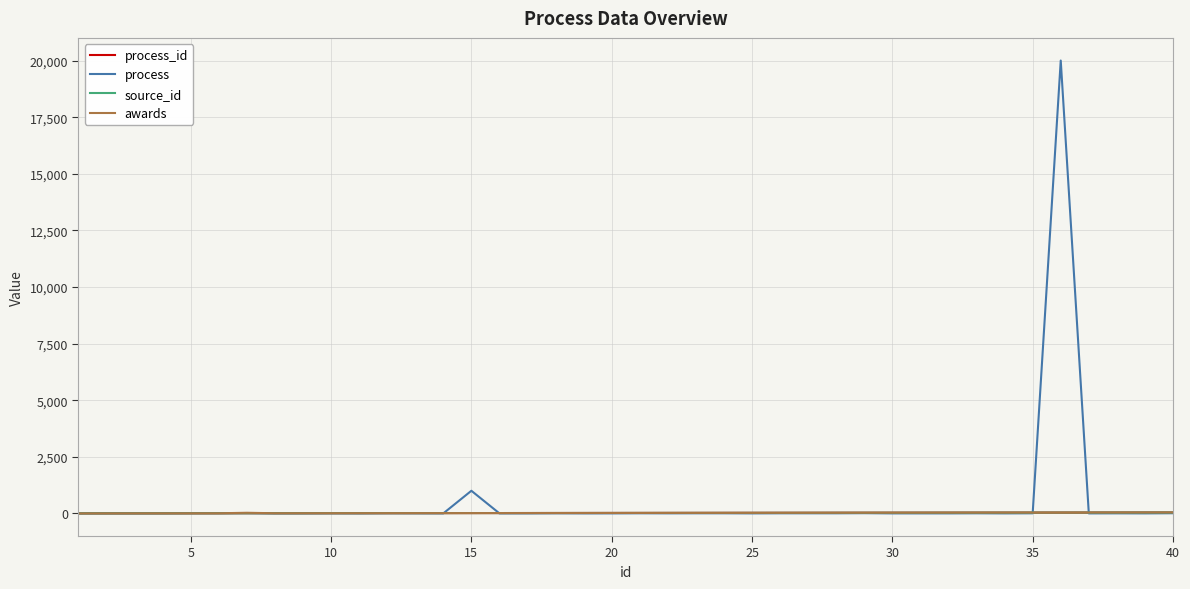

Is this an area chart (filled region under the line)?

No